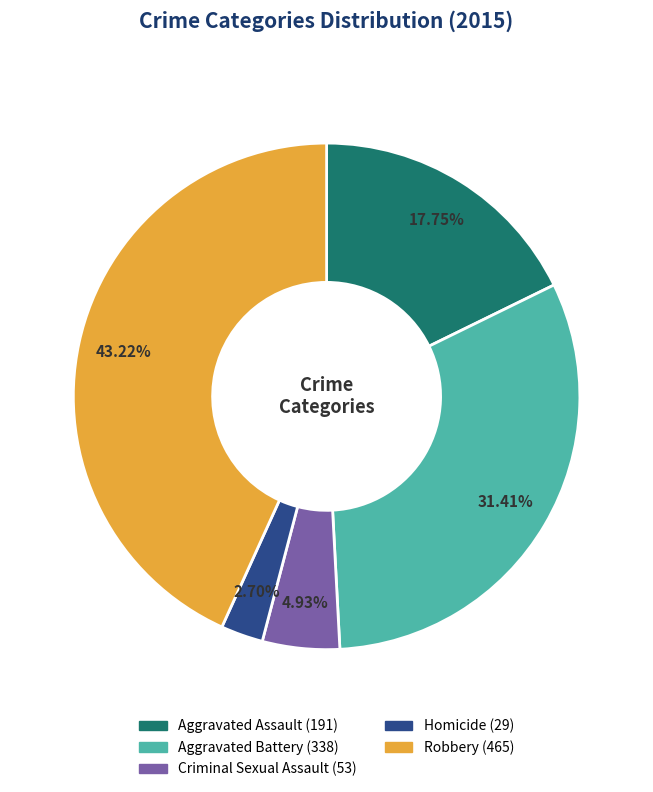

To the nearest percent, what is the difference between the Criminal Sexual Assault and Homicide slice percentages?

2%